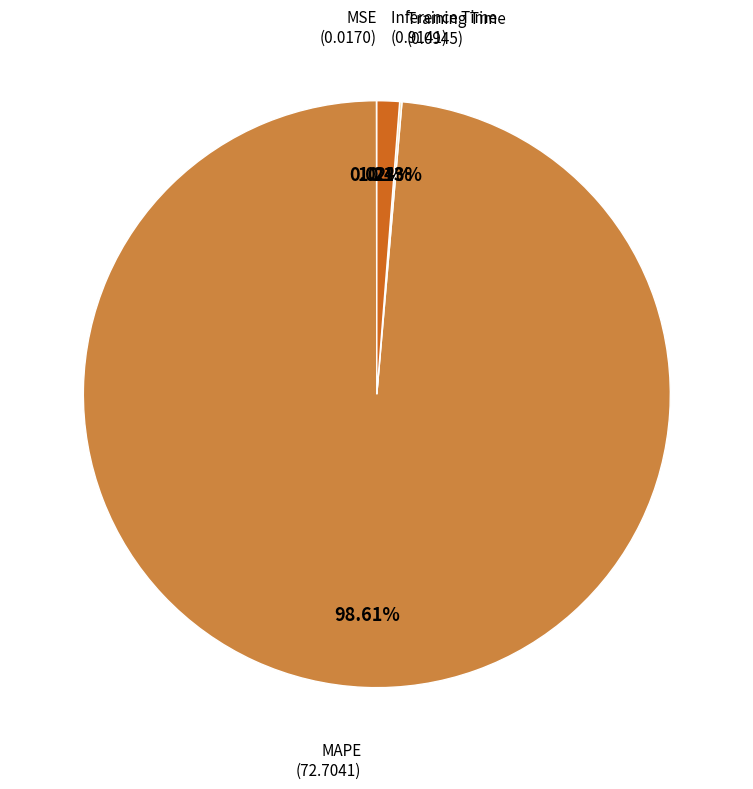

To the nearest percent, what portion does Inference Time represent?

1%